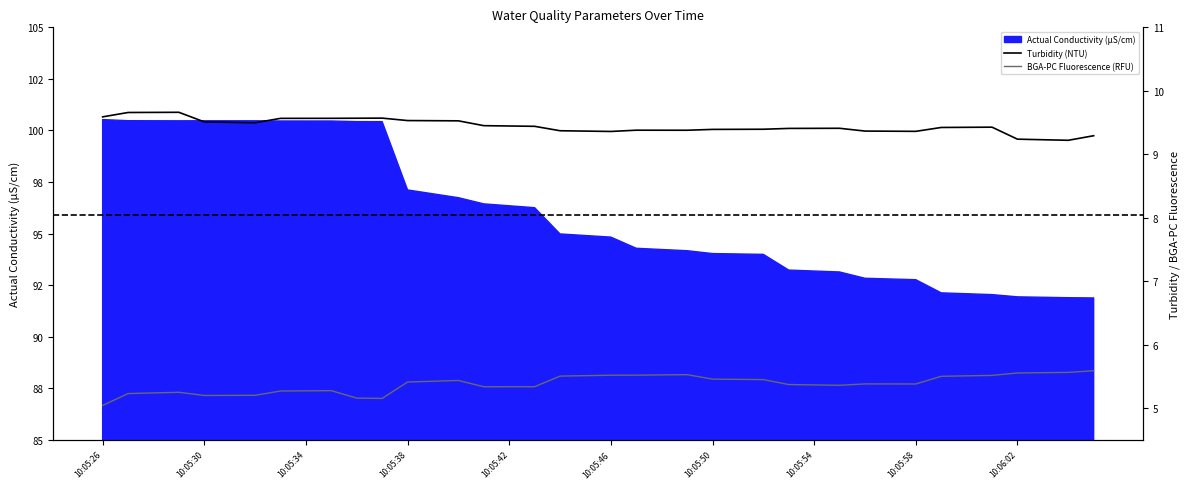

Is it true that BGA-PC Fluorescence (RFU) equals 5.6 at 39?

True